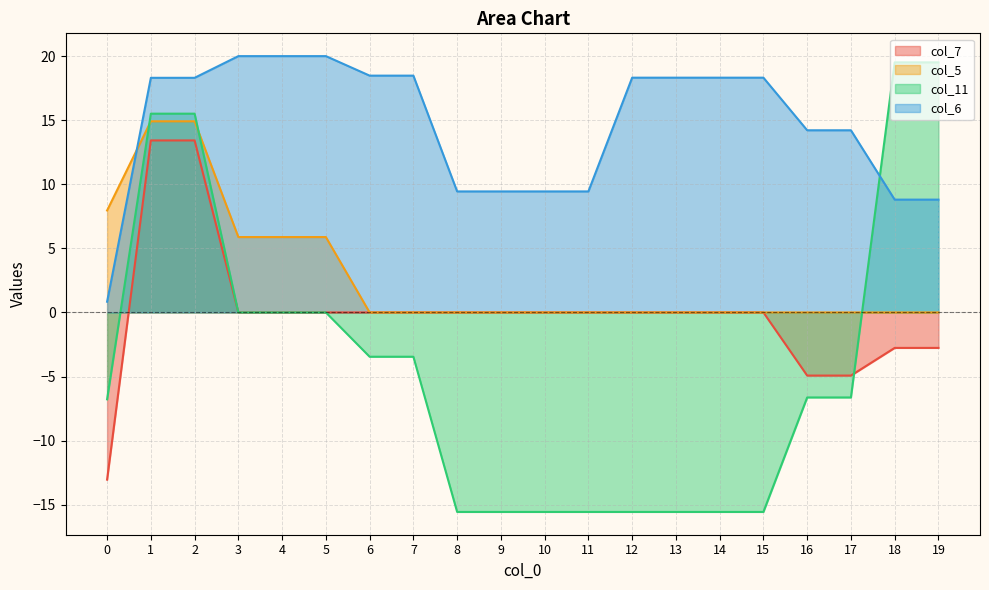

True or false: col_11 has a value of -21.9 at 9.

False